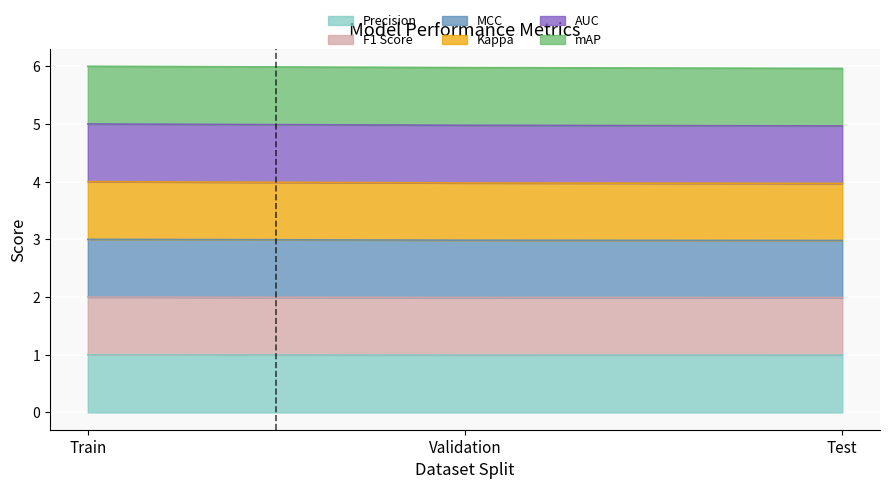

What position from the right is Validation?

2